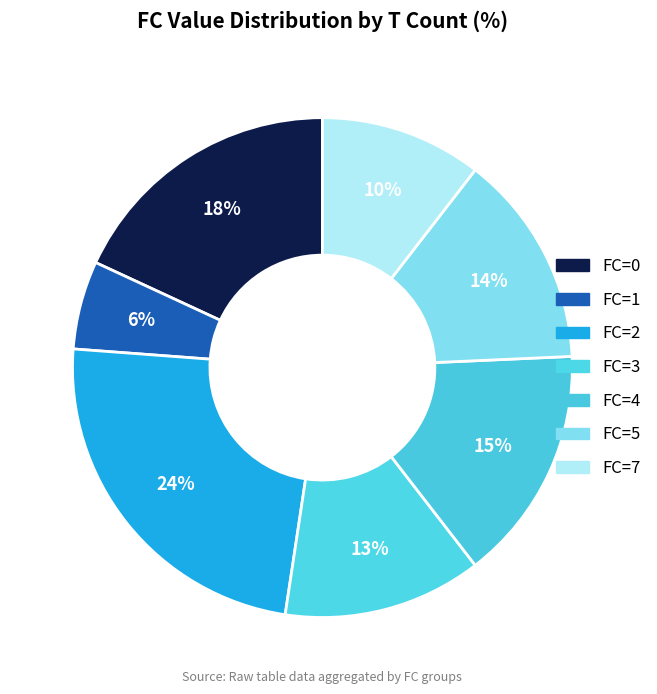

How many slices are in this pie chart?

7